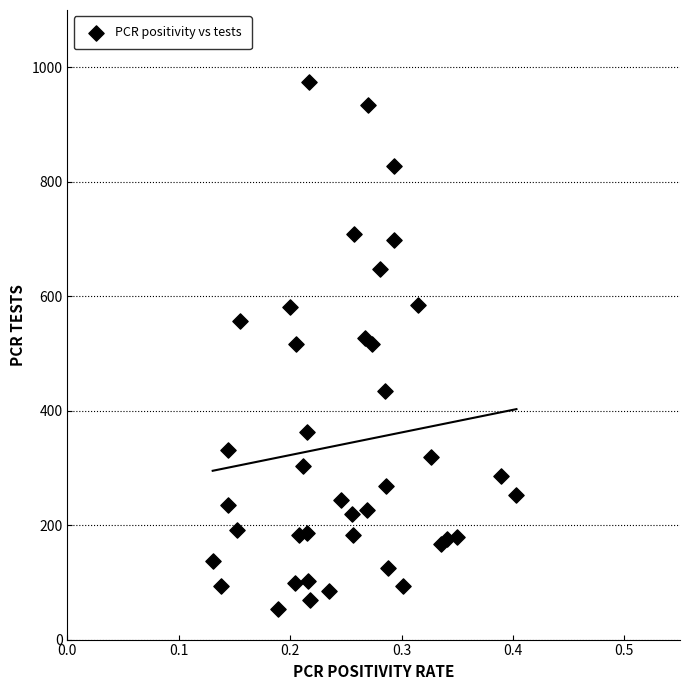

What is the range of Y values (max minus min)?

921